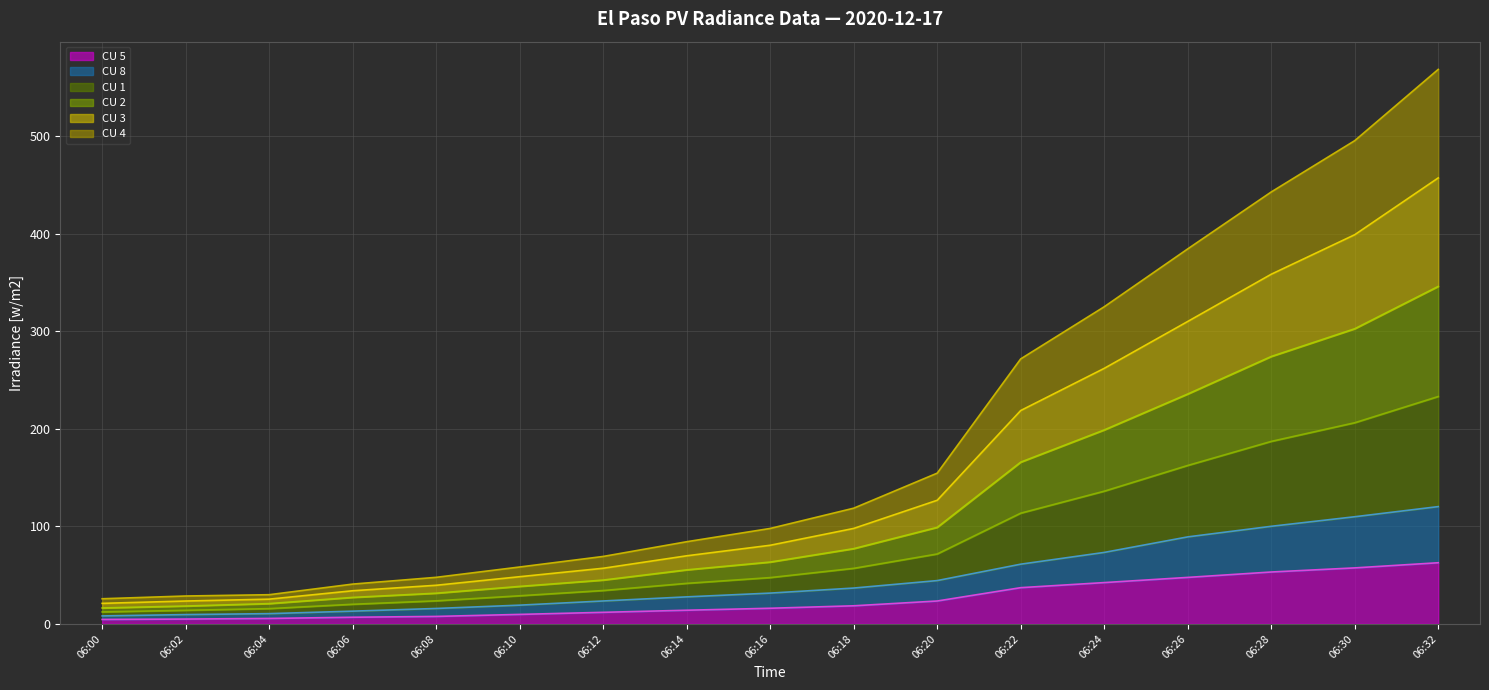

Which category has the lowest value across all series?

06:00